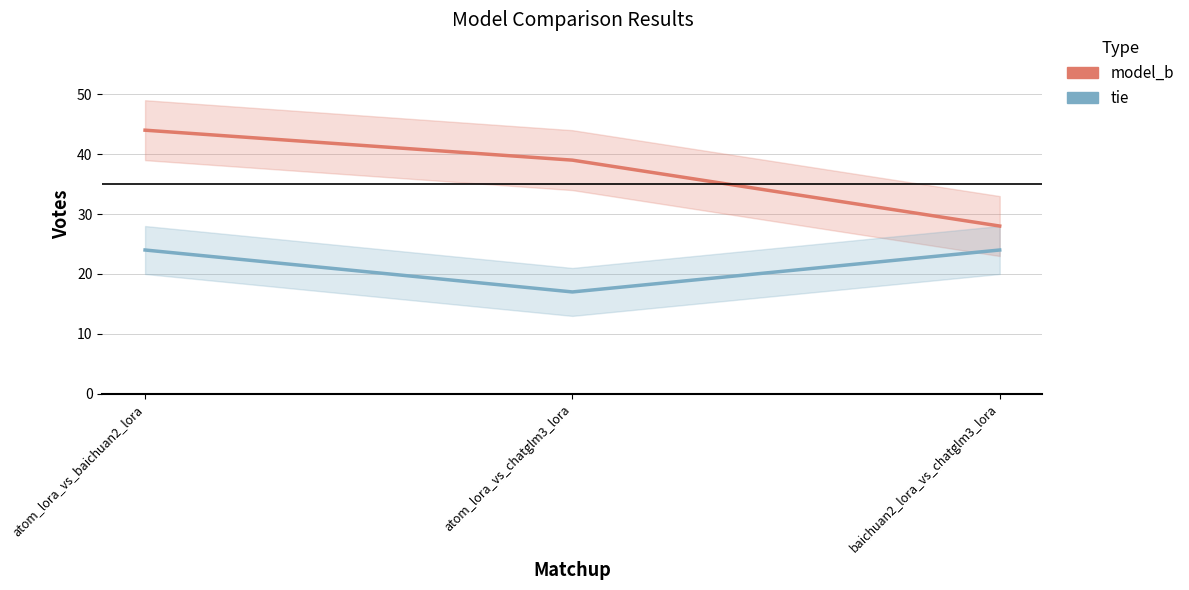

Between atom_lora_vs_chatglm3_lora and baichuan2_lora_vs_chatglm3_lora, which series saw the biggest shift?

model_b